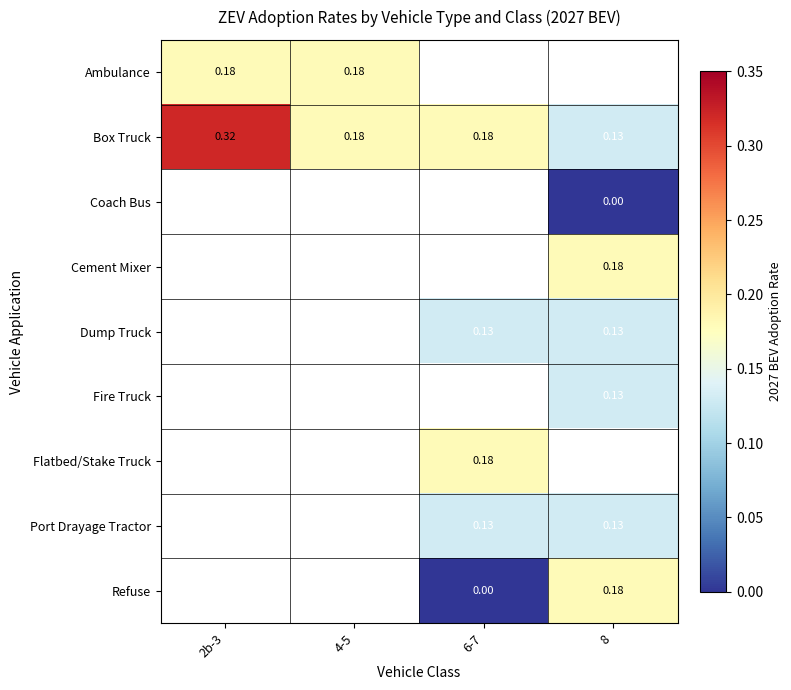

Between 6-7 and 2b-3, which is larger?

2b-3